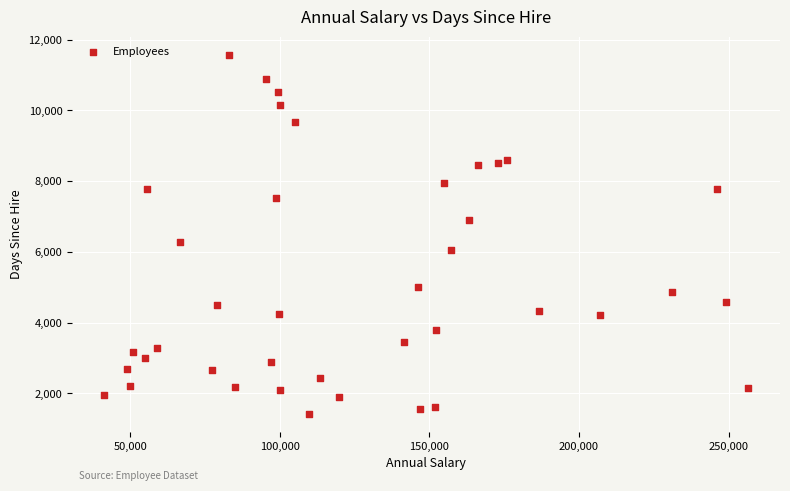

What is the range of Y values (max minus min)?

10153